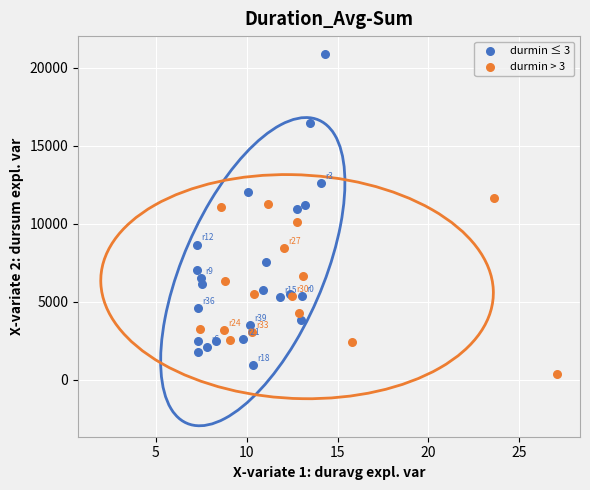

Which series has the widest spread of Y values?

durmin ≤ 3